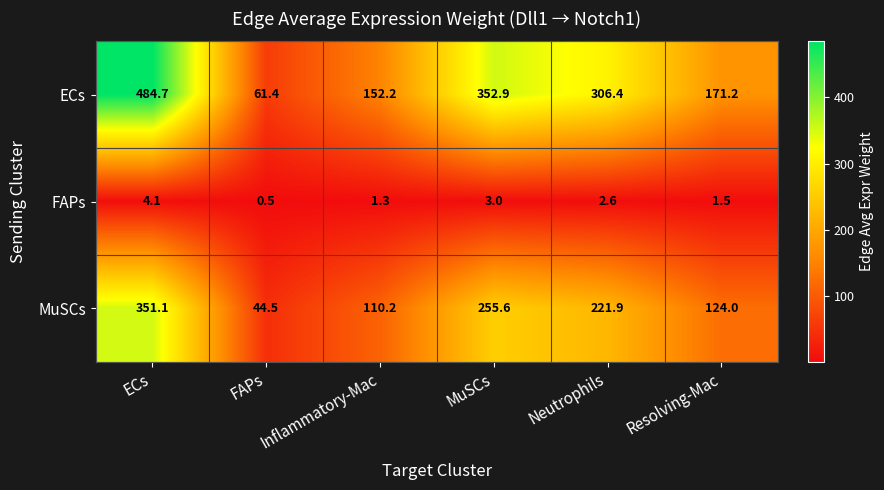

What is the spread (max minus min) of values at Neutrophils?

303.8